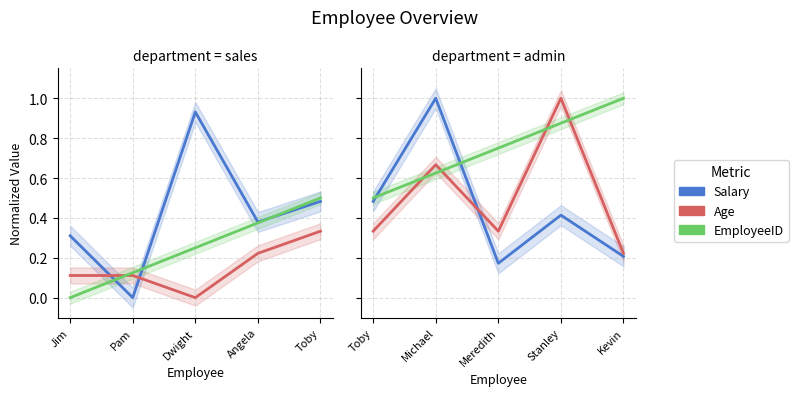

Which series has the widest spread of values?

Salary